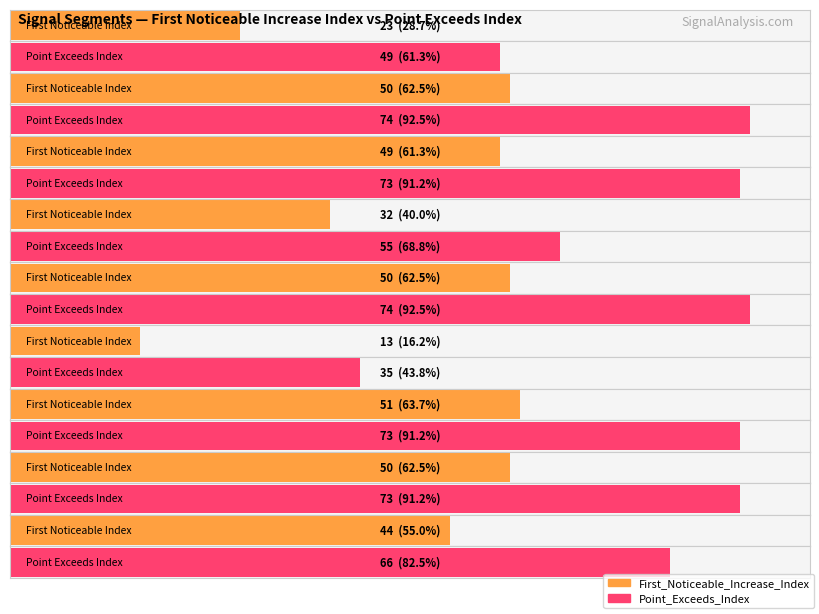

Is the value of First_Noticeable_Increase_Index at segment 2 greater than the value of Point_Exceeds_Index at segment 6?

Yes